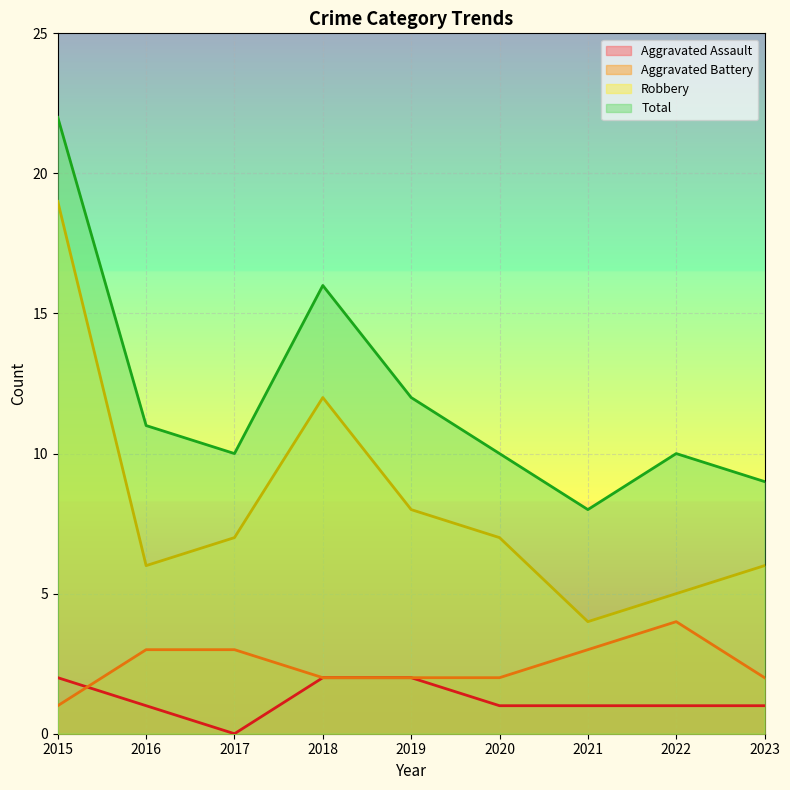

Where does the Aggravated Battery series first go above 2?

2016